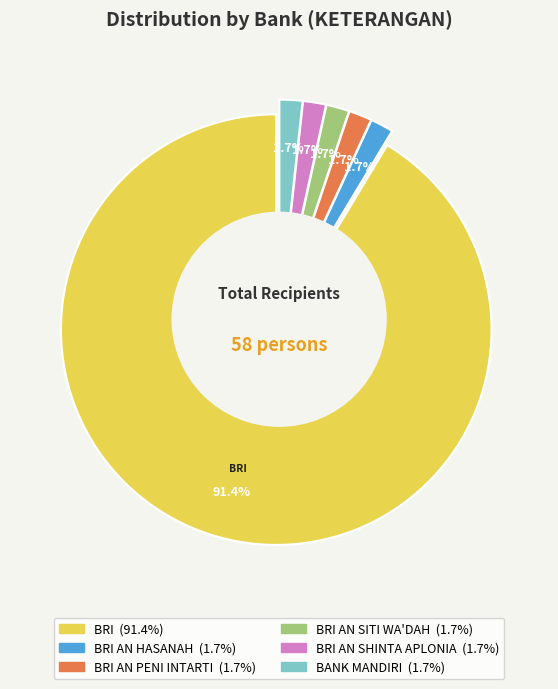

Is there any slice that represents more than half of the pie?

Yes